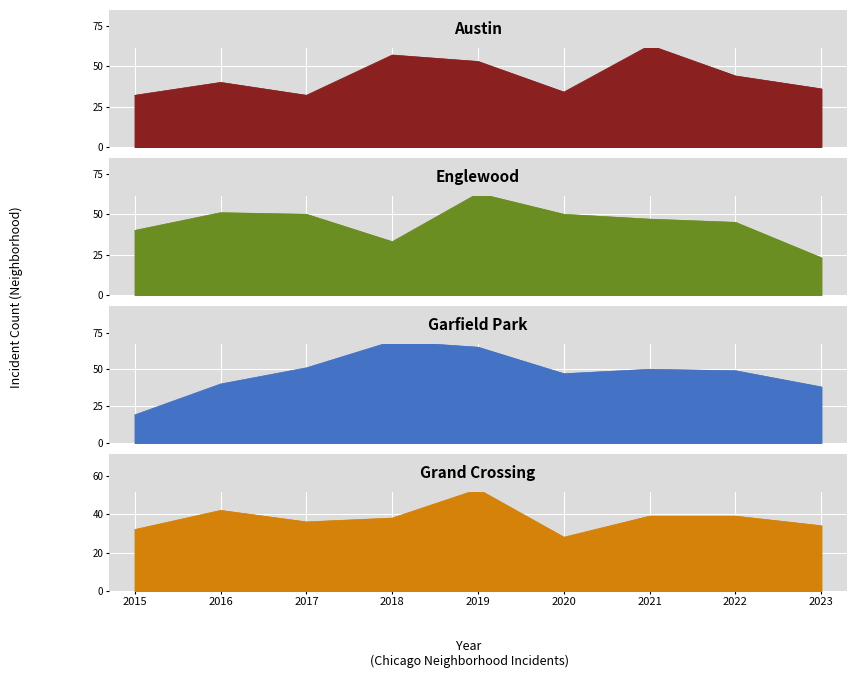

What is the value of the Englewood point at the 4th from the left?

33